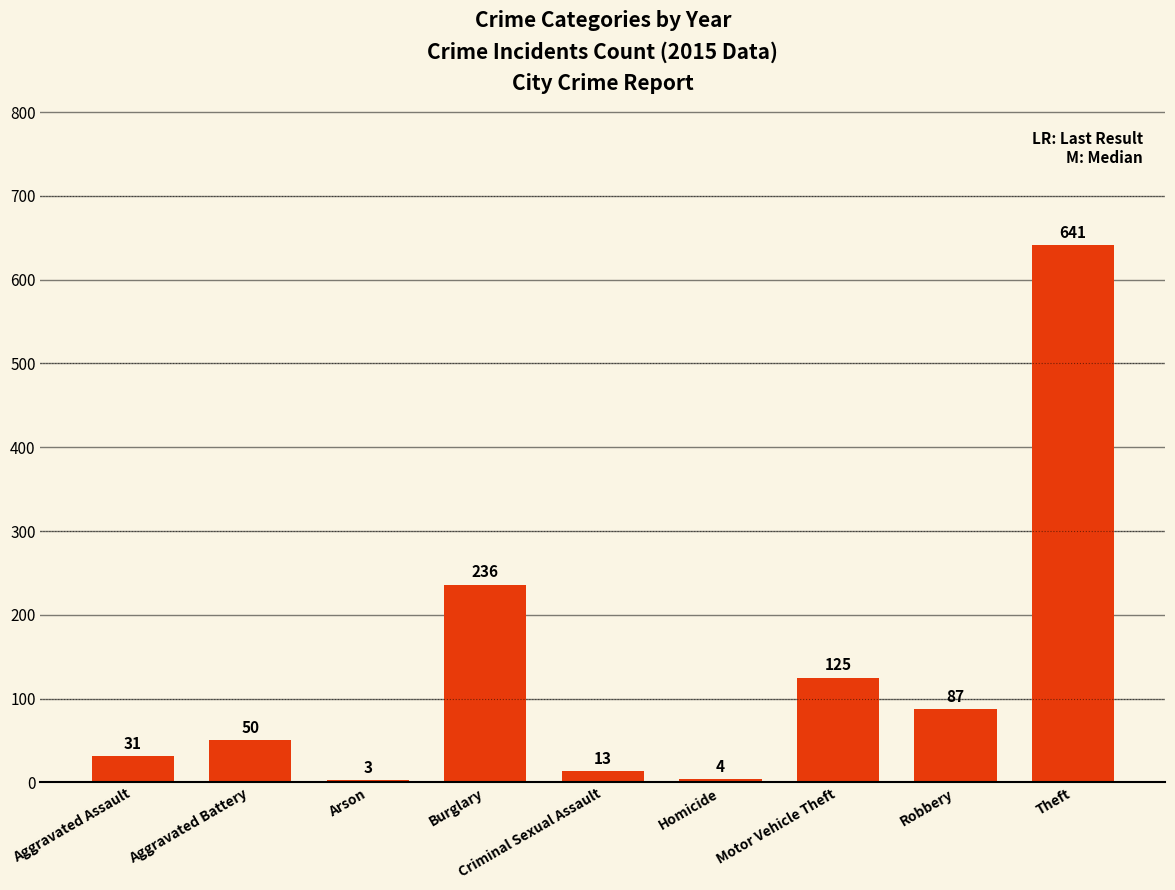

What is the label of the 2nd bar from the right?

Robbery